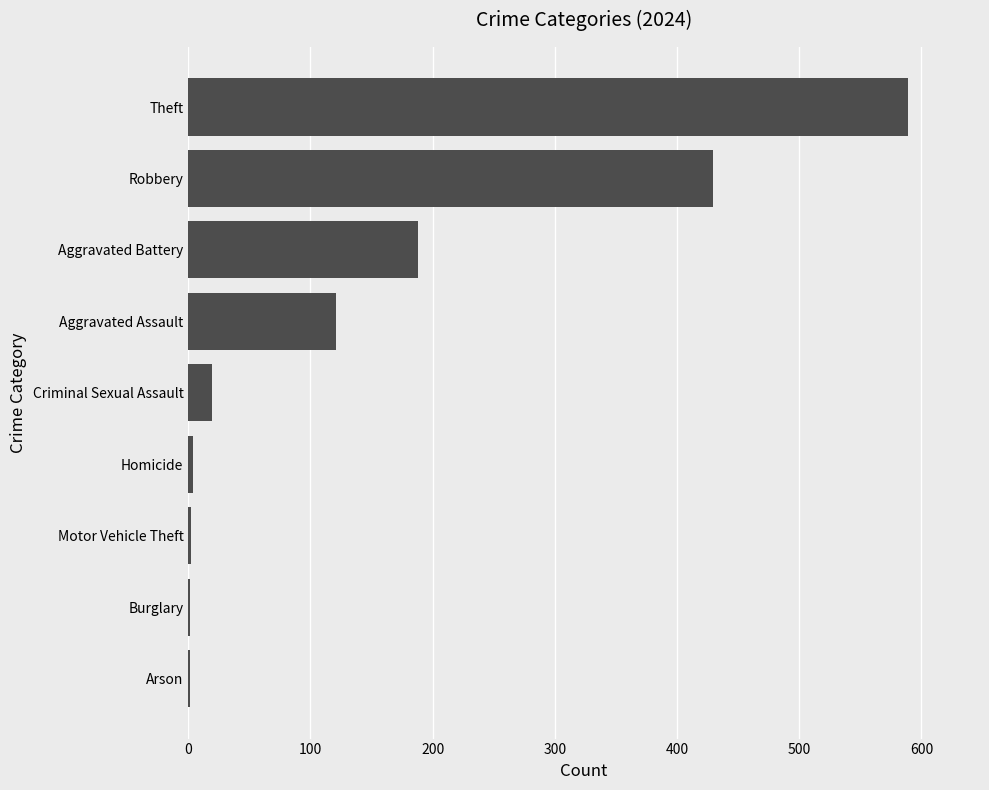

Which has a higher value, Robbery or Arson?

Robbery